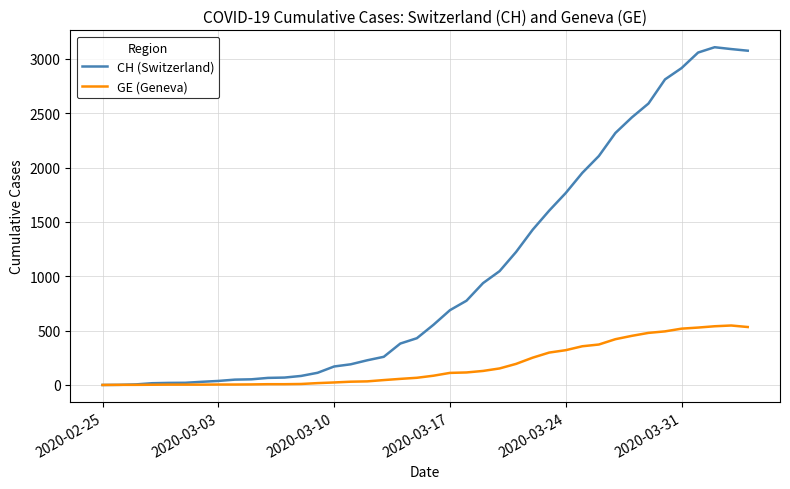

Rank the series by their average value, from highest to lowest.

CH (Switzerland), GE (Geneva)